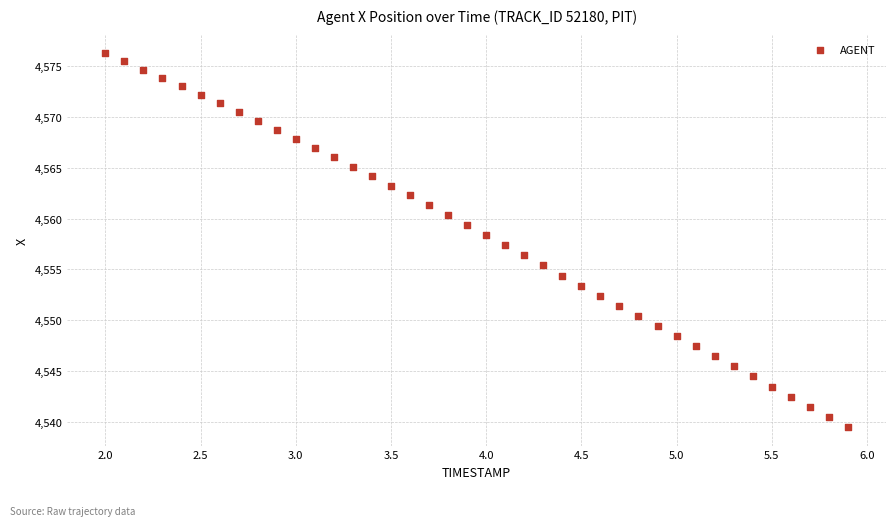

What is the range of X values (max minus min)?

3.9